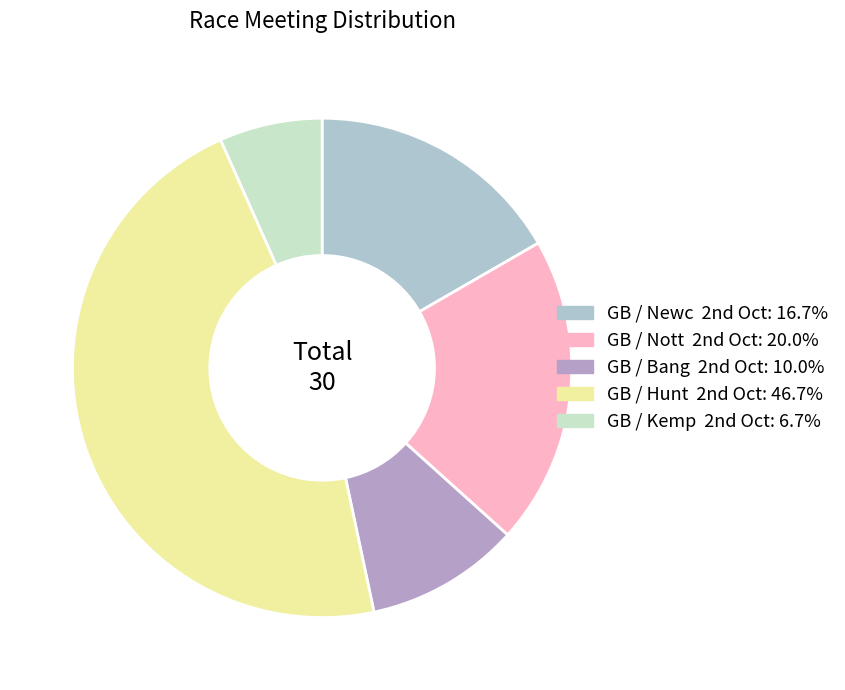

What is the largest slice in the pie chart?

GB / Hunt 2nd Oct